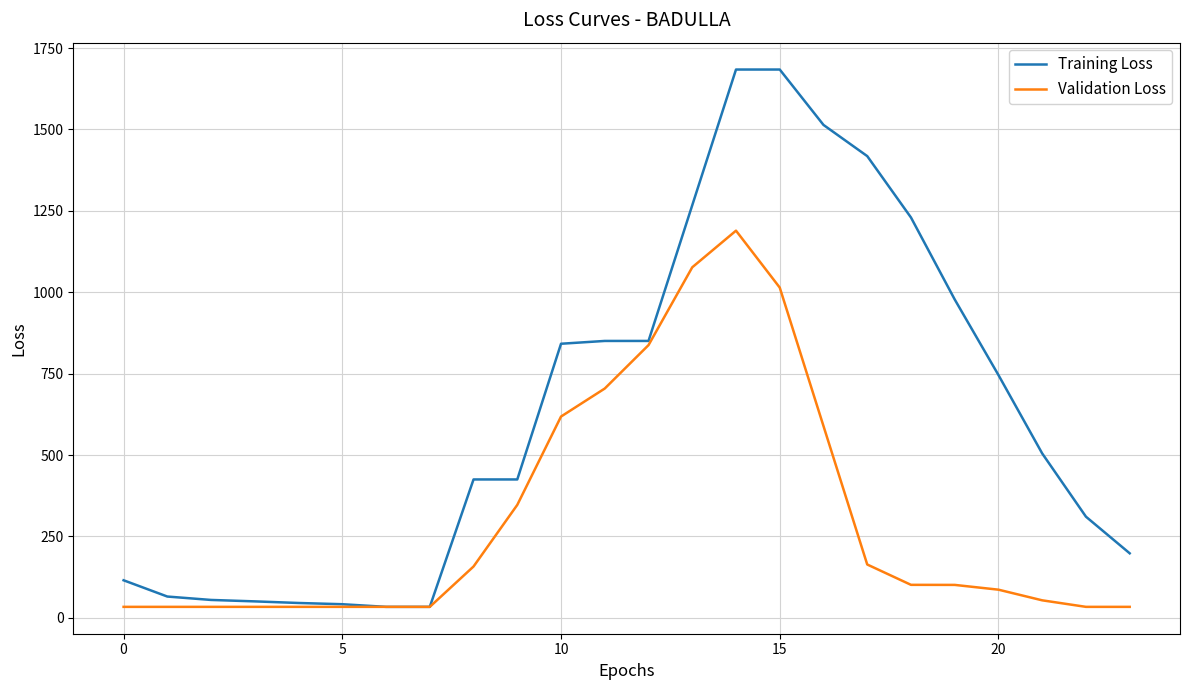

Which series has the largest range (max minus min)?

Training Loss